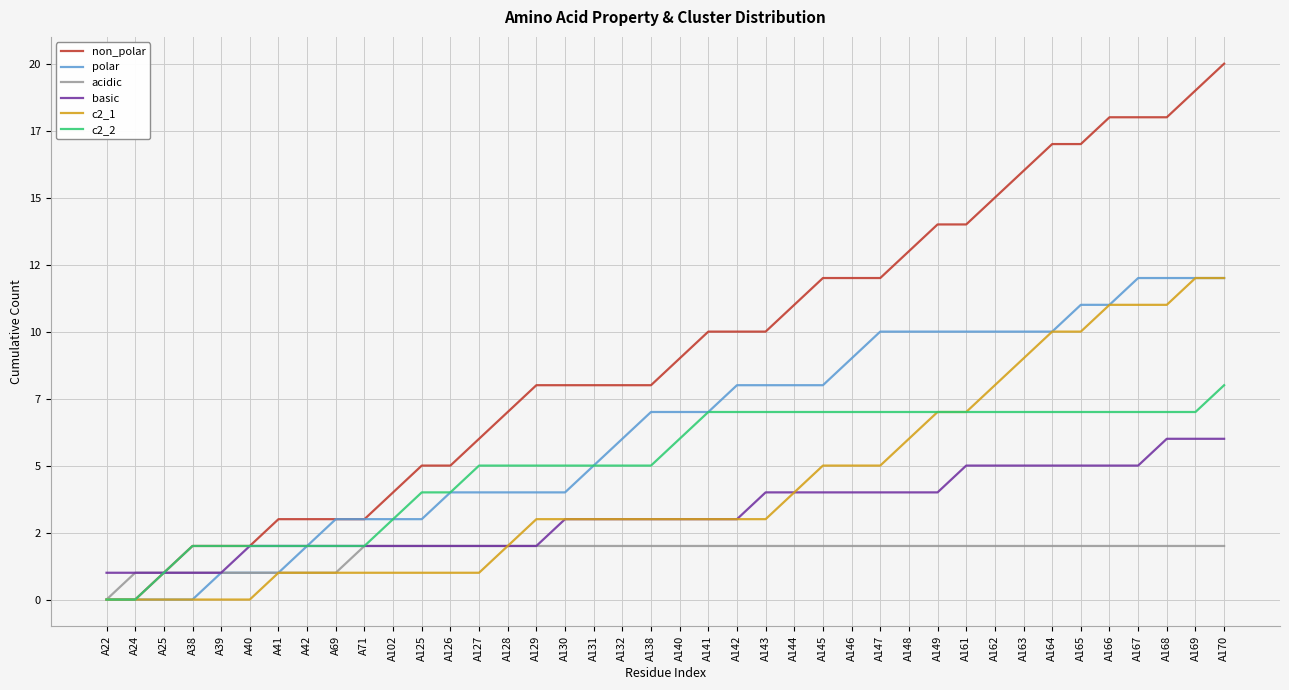

The polar series shows 4 at A130. True or false?

True